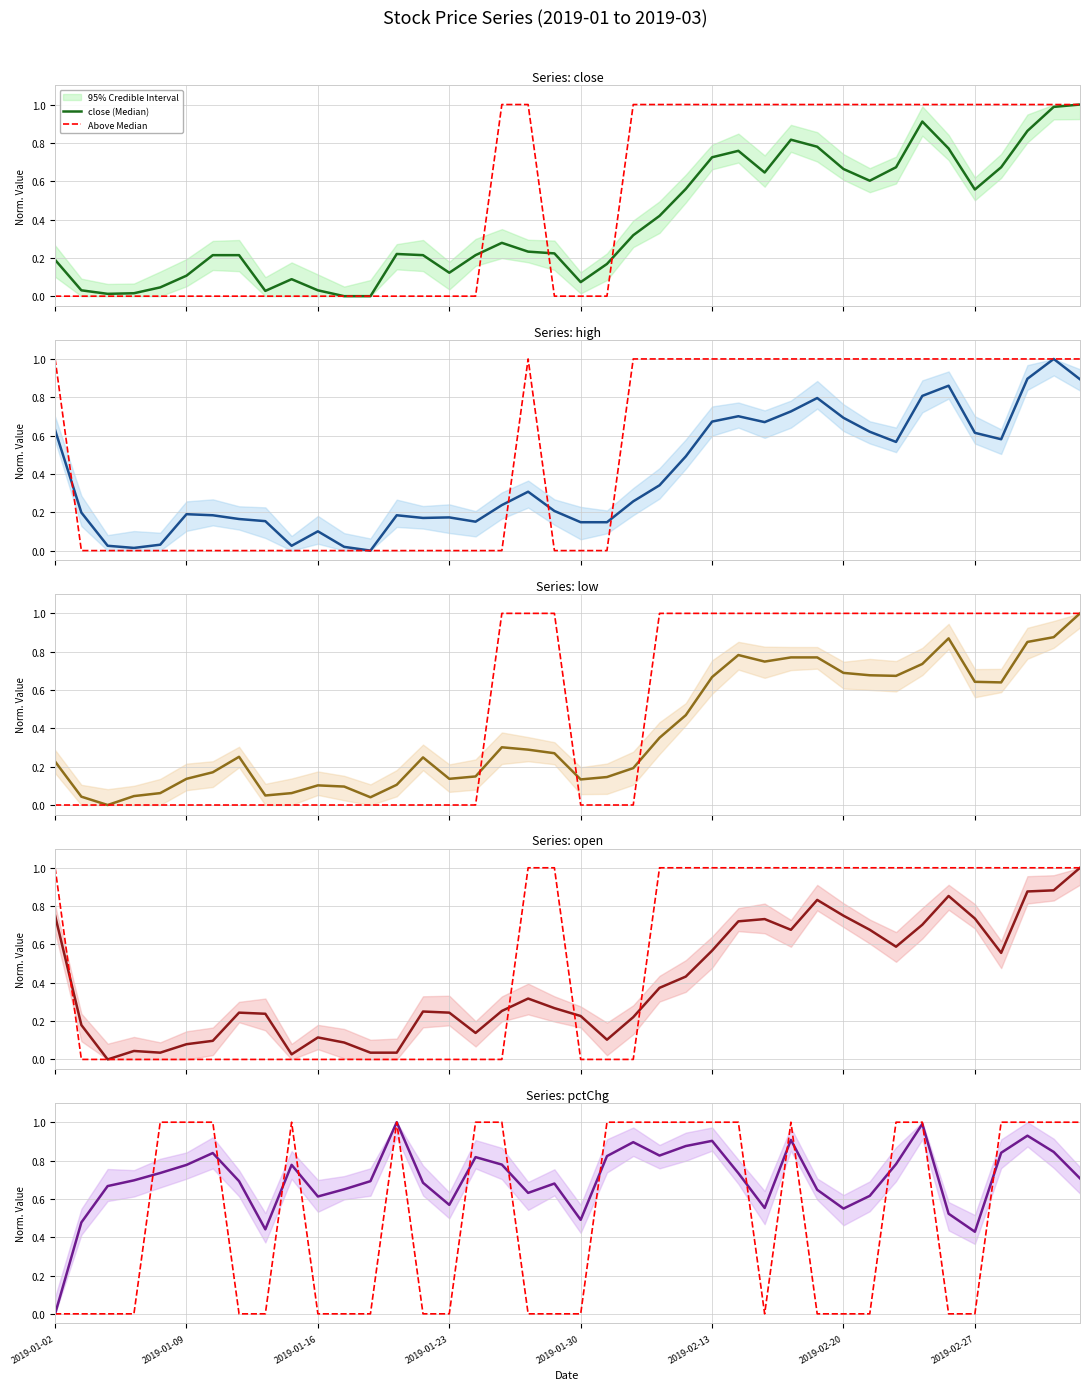

At how many categories does at least one series exceed 0?

40